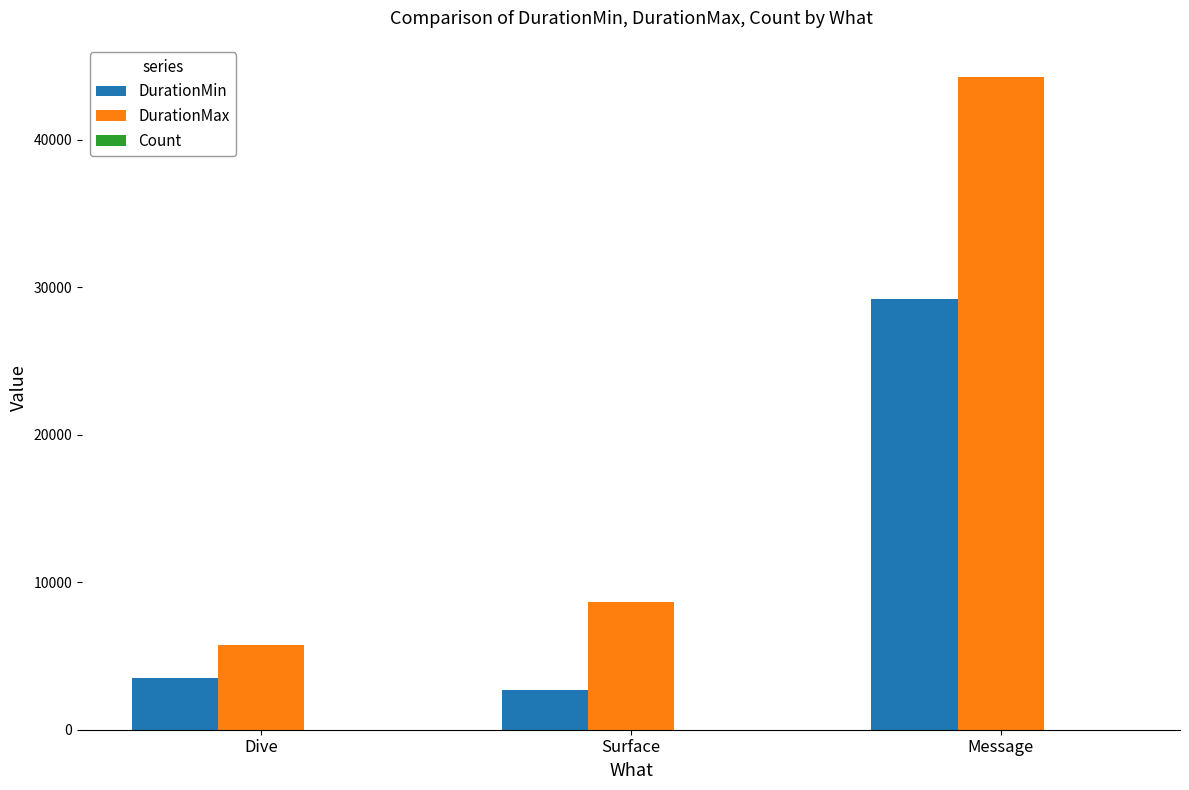

True or false: DurationMin has a value of 964 at Surface.

False